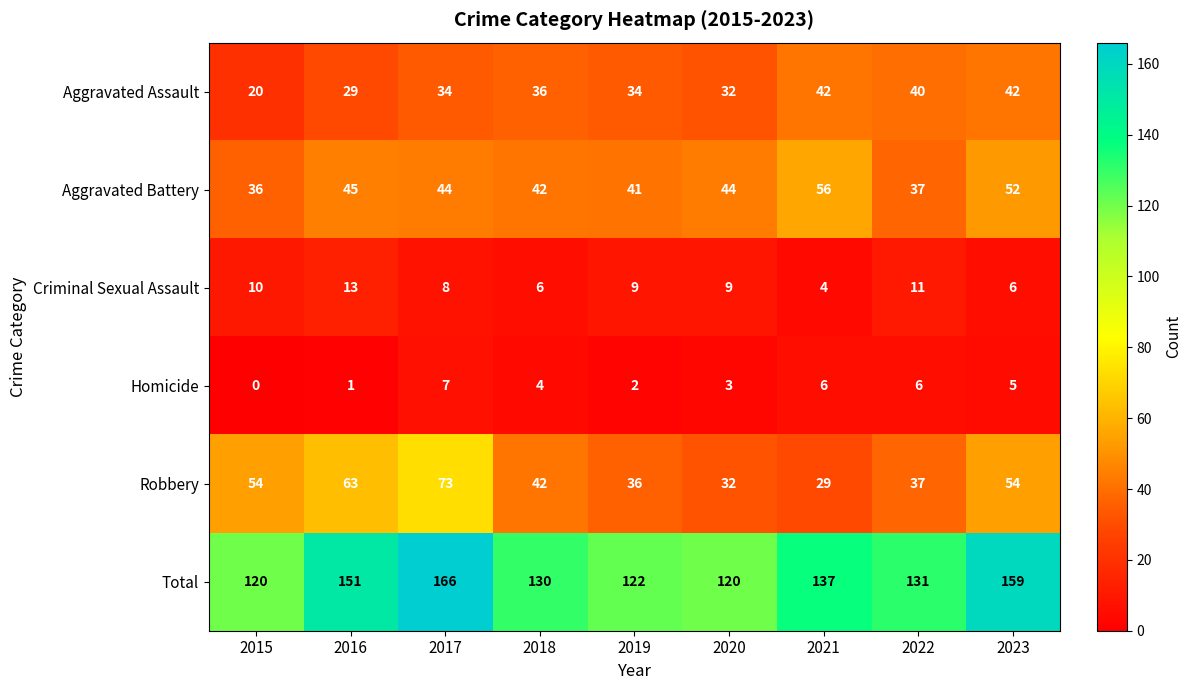

What is the difference between the highest and lowest values at 2015?

120